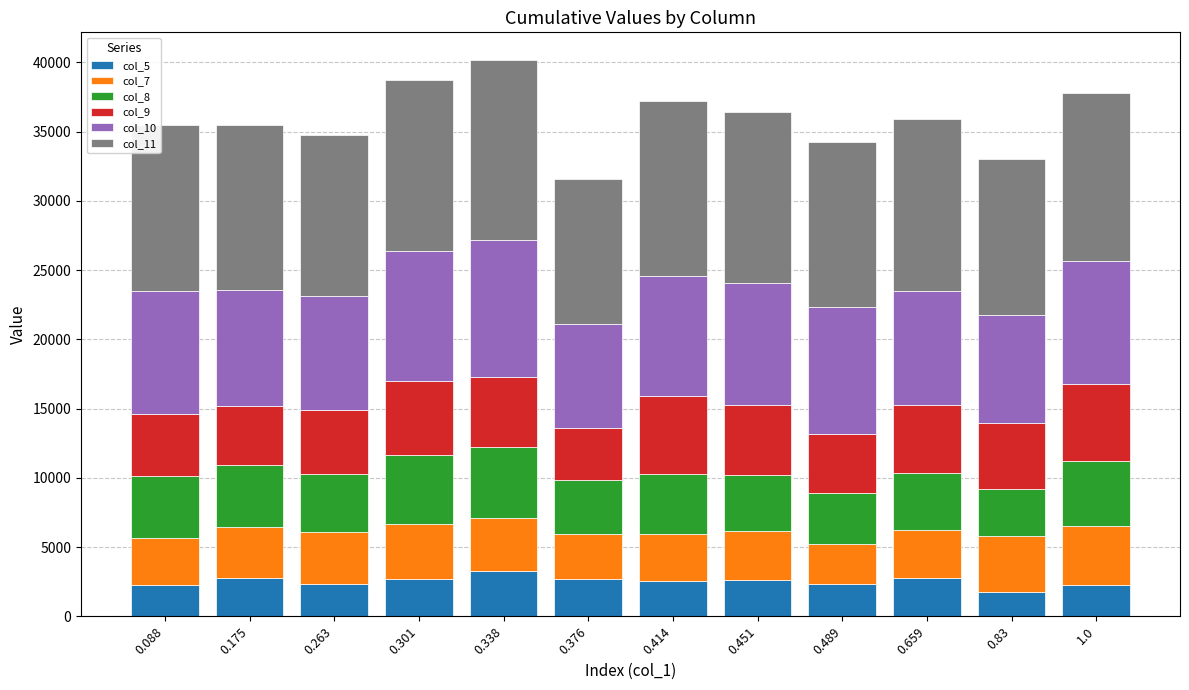

What are all the series names shown in the legend?

col_5, col_7, col_8, col_9, col_10, col_11